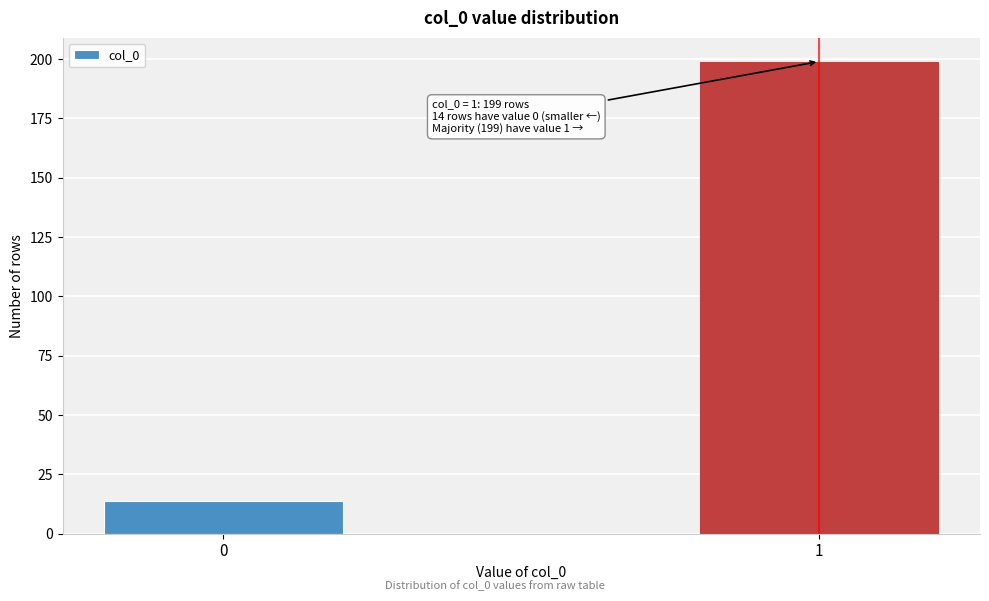

Reading left to right, what are all the values shown in this chart?

14	199